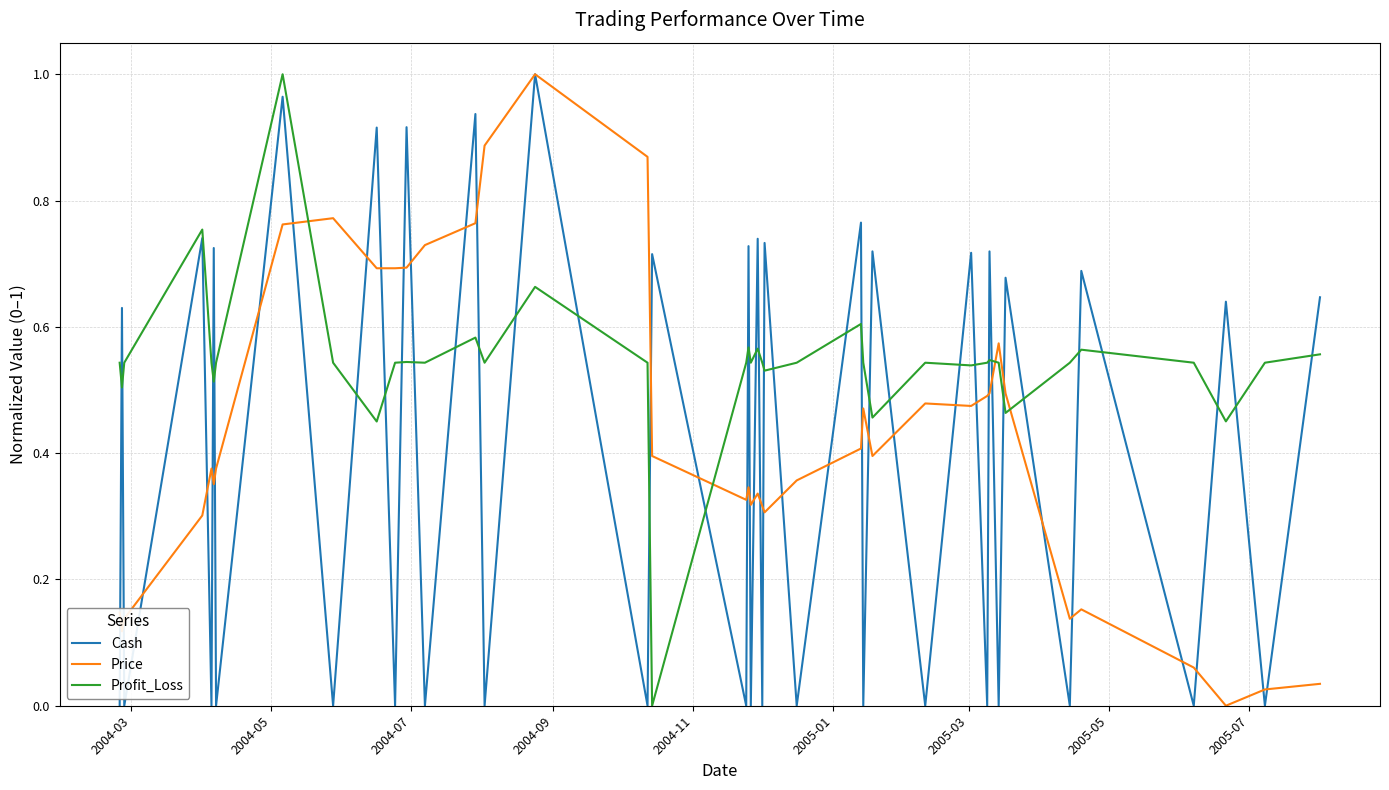

List the series in order of their overall mean, highest first.

Profit_Loss, Price, Cash